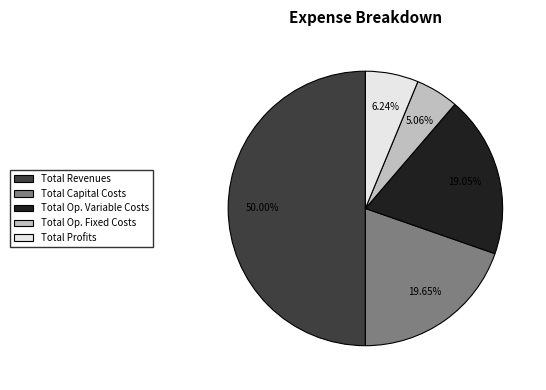

What is the ratio of the value at Total Op. Fixed Costs to the value at Total Op. Variable Costs?

0.3